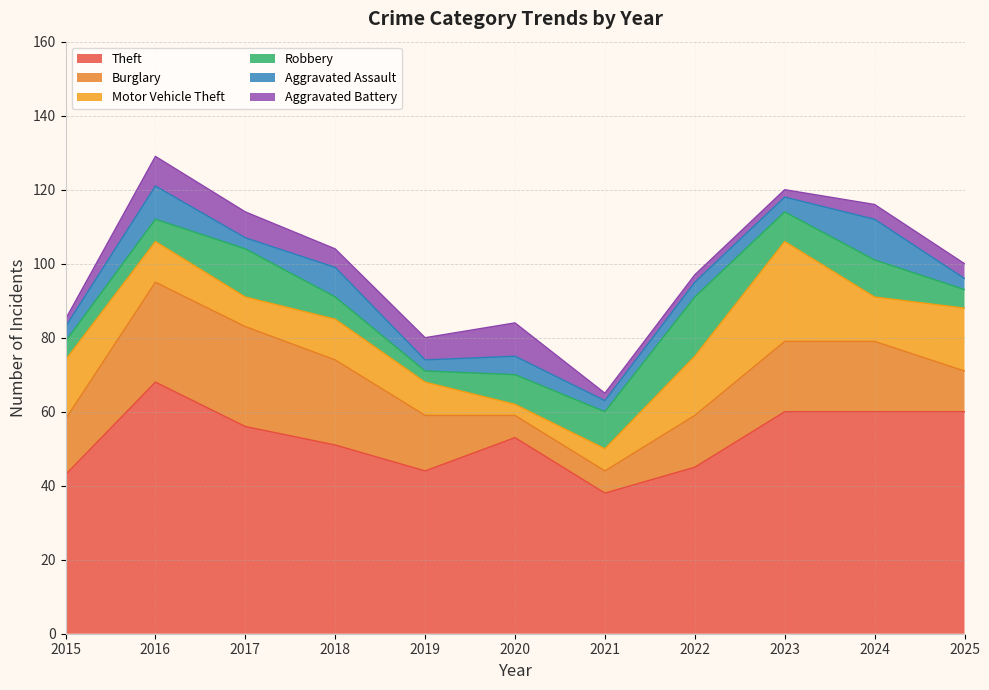

Reading left to right, transcribe all the data shown in this chart.

Theft: 2015=43	2016=68	2017=56	2018=51	2019=44	2020=53	2021=38	2022=45	2023=60	2024=60	2025=60
Burglary: 2015=15	2016=27	2017=27	2018=23	2019=15	2020=6	2021=6	2022=14	2023=19	2024=19	2025=11
Motor Vehicle Theft: 2015=16	2016=11	2017=8	2018=11	2019=9	2020=3	2021=6	2022=16	2023=27	2024=12	2025=17
Robbery: 2015=5	2016=6	2017=13	2018=6	2019=3	2020=8	2021=10	2022=16	2023=8	2024=10	2025=5
Aggravated Assault: 2015=4	2016=9	2017=3	2018=8	2019=3	2020=5	2021=3	2022=4	2023=4	2024=11	2025=3
Aggravated Battery: 2015=2	2016=8	2017=7	2018=5	2019=6	2020=9	2021=2	2022=2	2023=2	2024=4	2025=4